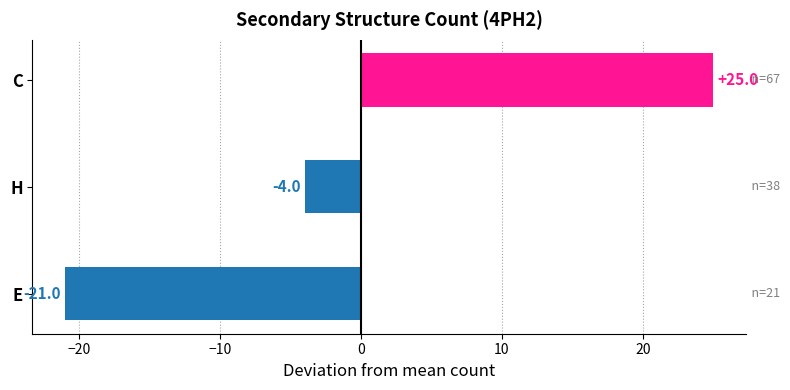

How many categories are shown in the chart?

3